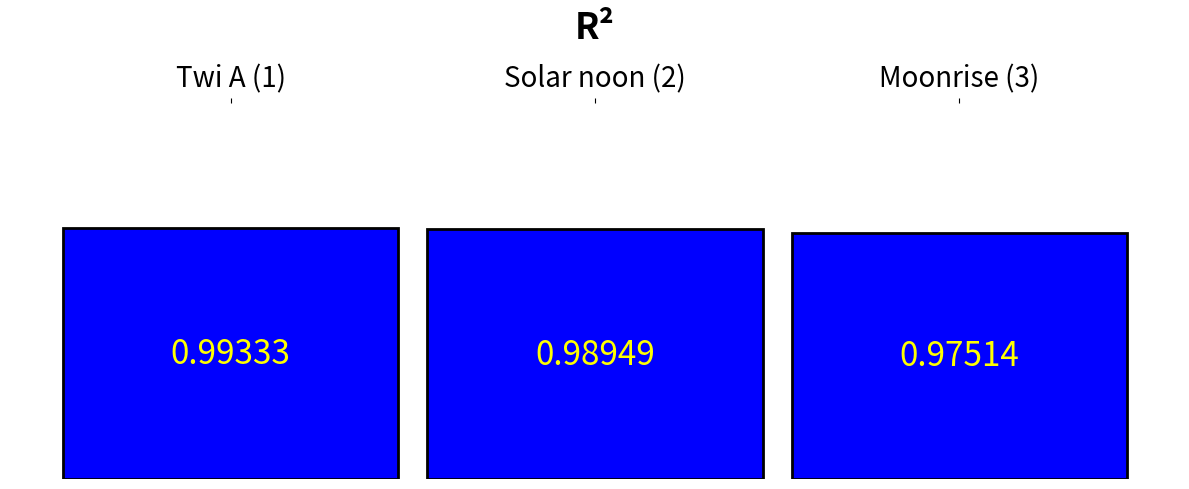

Count the values in the range 0 to 1.

3